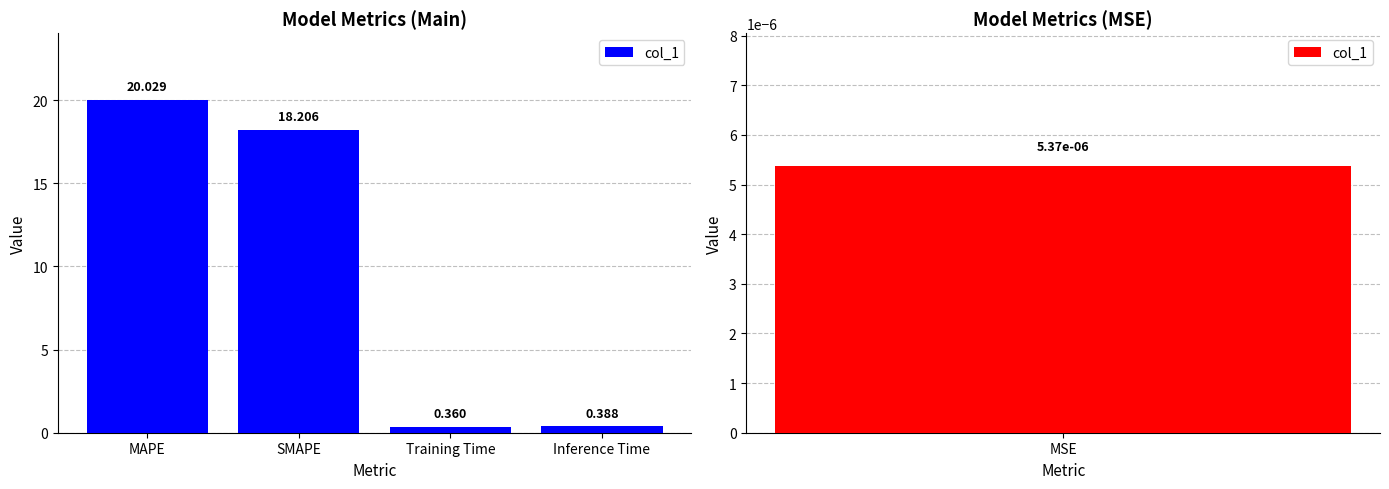

What is the difference between the maximum and minimum values?

19.7